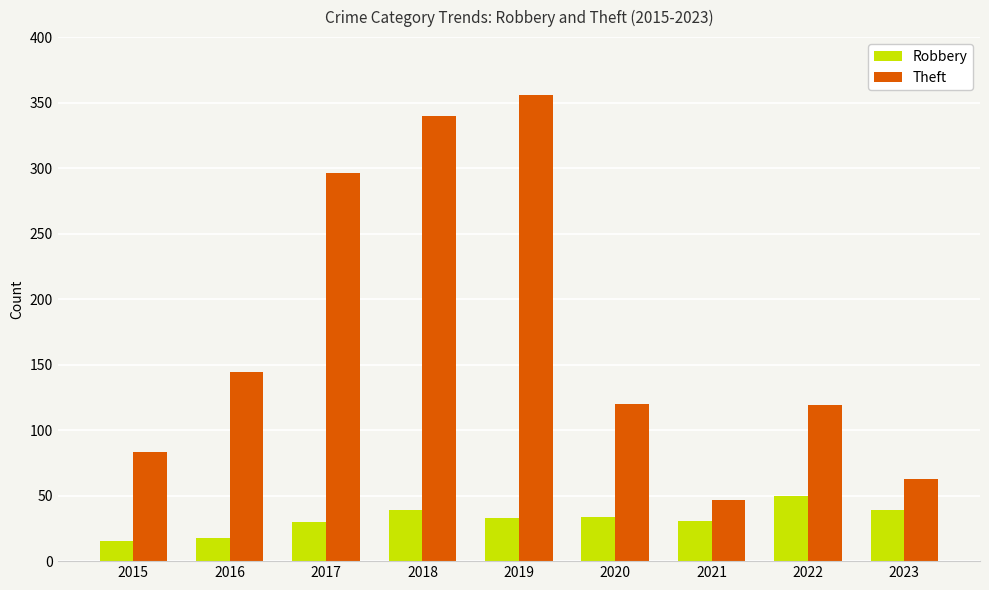

True or false: Theft has a value of 47 at 2021.

True